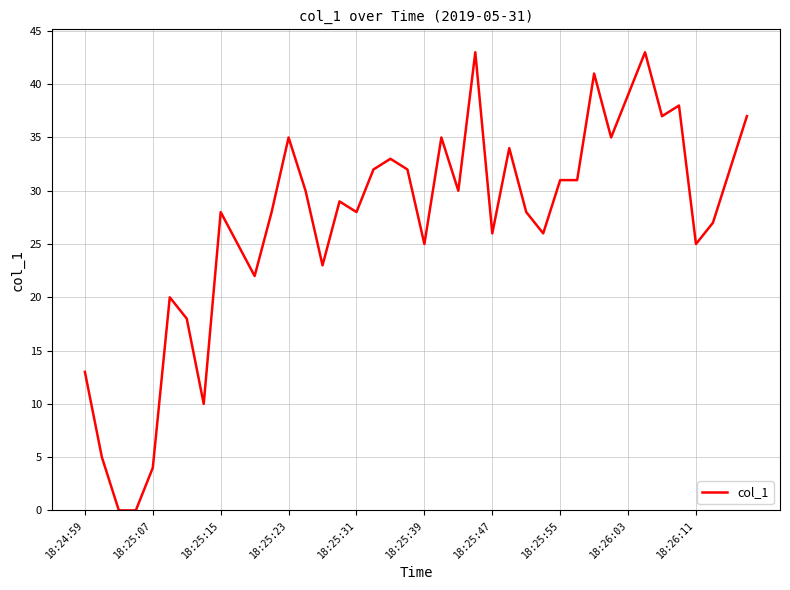

What is the difference between the maximum and minimum values?

43